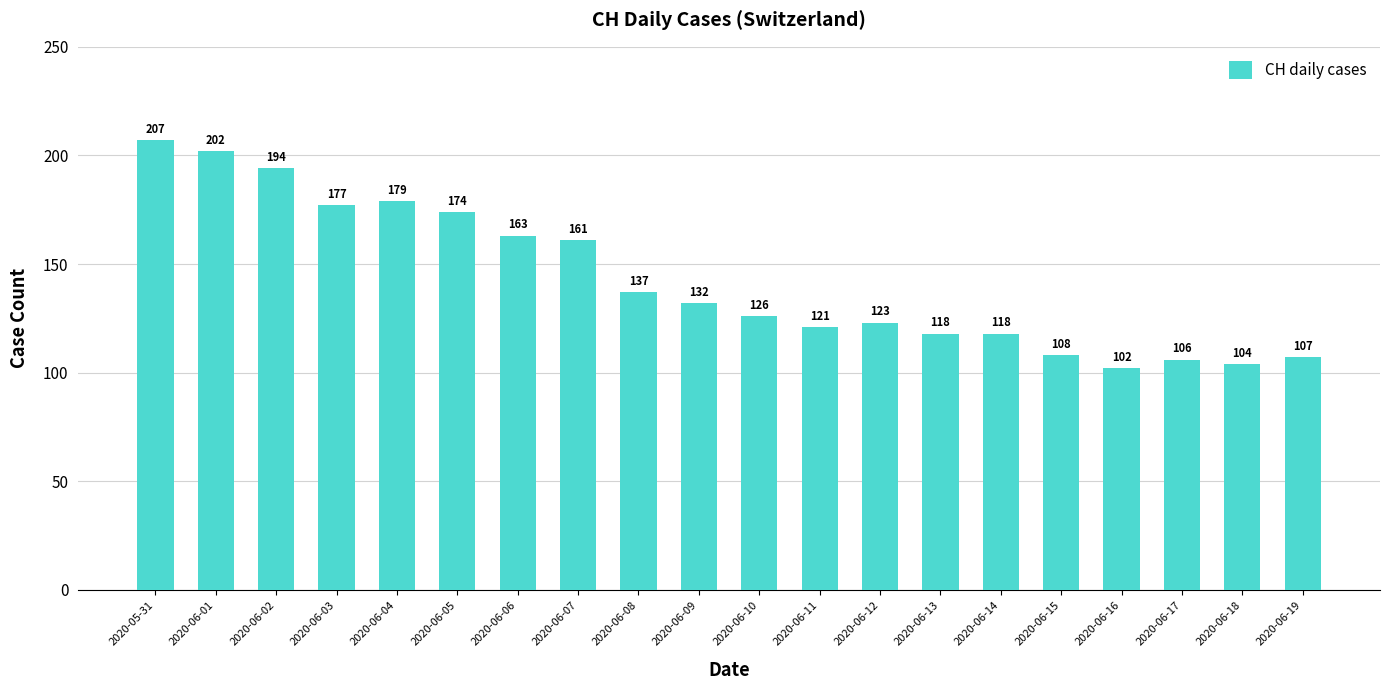

Is it true that the value at 2020-06-14 is 163?

False